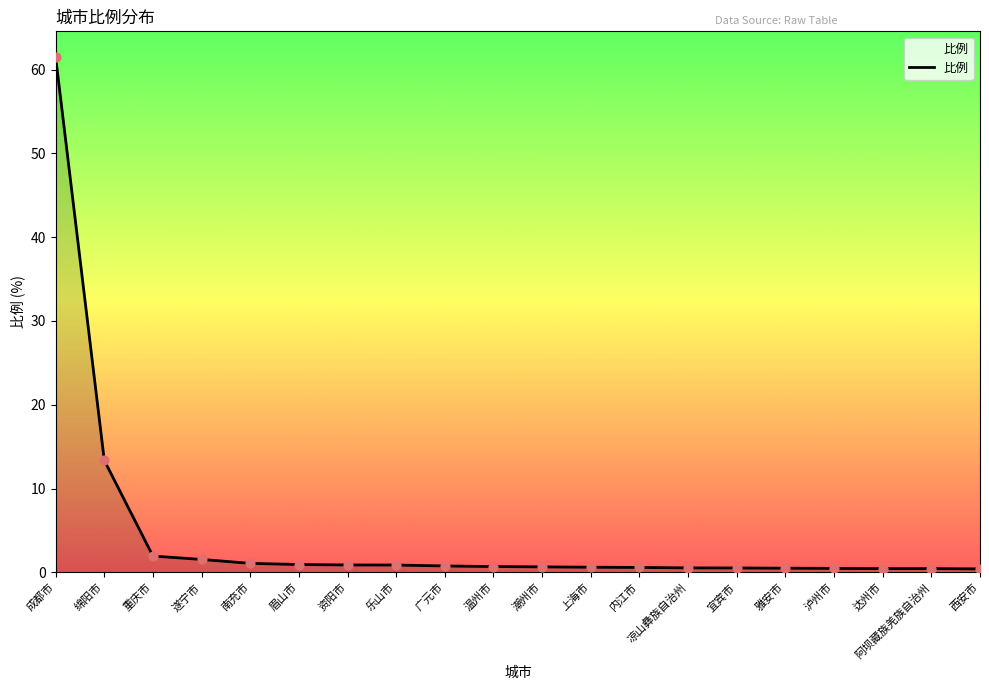

What is the change in value from 资阳市 to 西安市?

-0.5